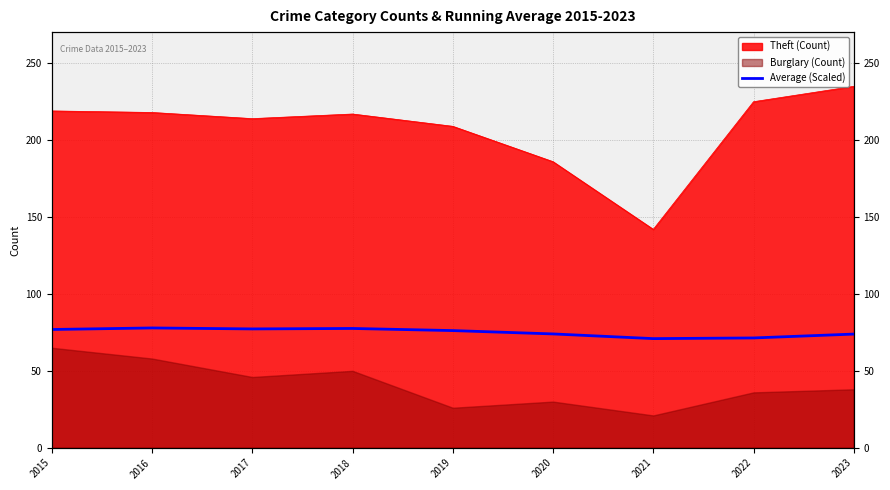

How many data points are less than 76?

4